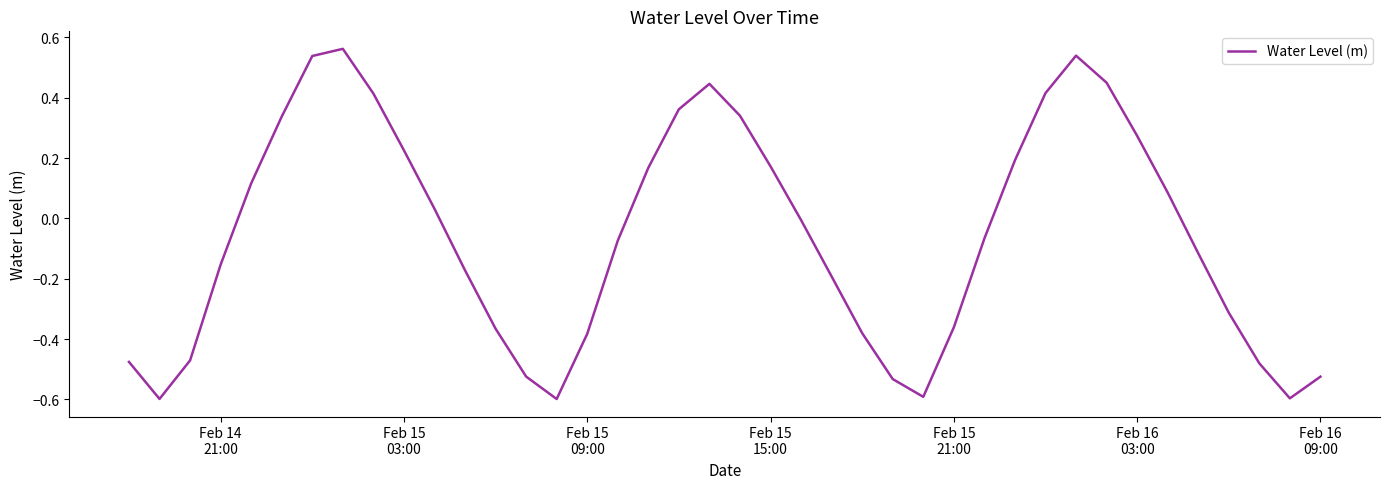

How many lines are shown in the chart?

1